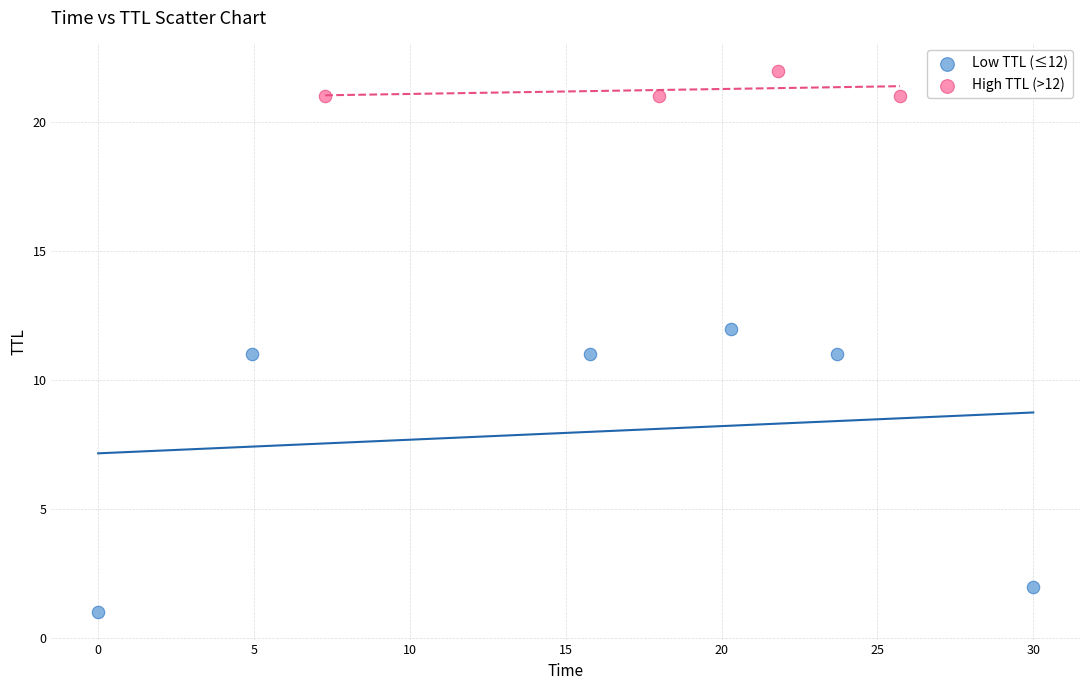

Which series contains the lowest Y value?

Low TTL (≤12)